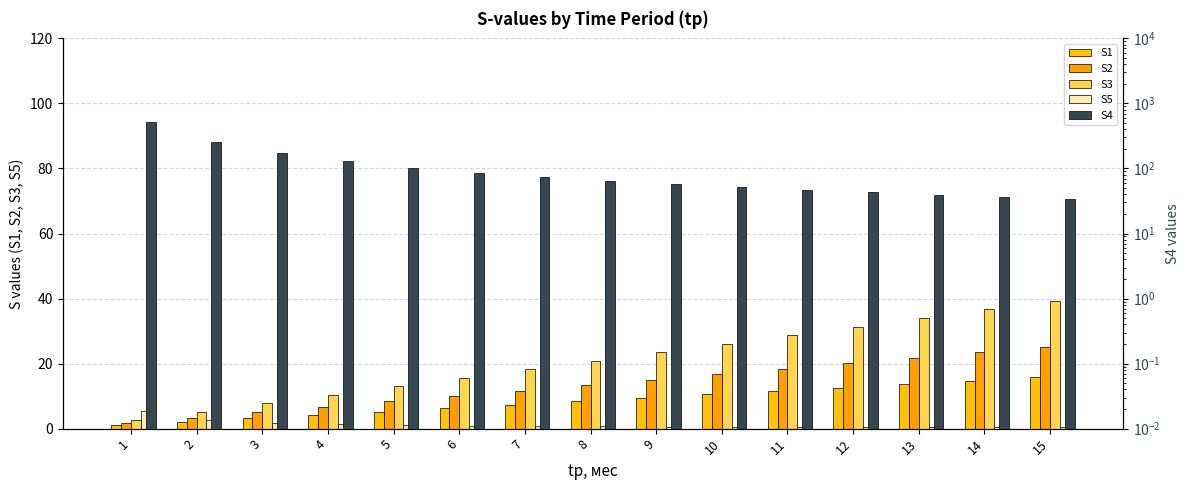

What is the lowest value of the S2 series?

1.7